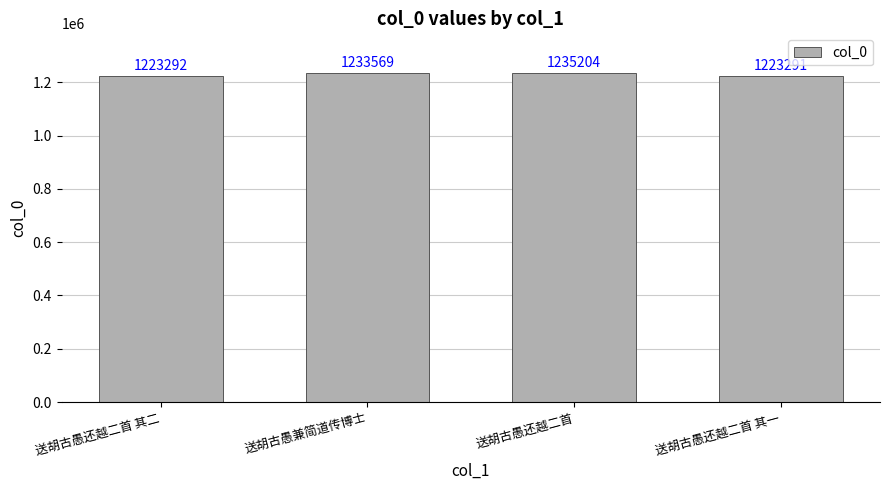

Approximately how many times larger is the value at 送胡古愚还越二首 其一 compared to 送胡古愚还越二首?

1.0